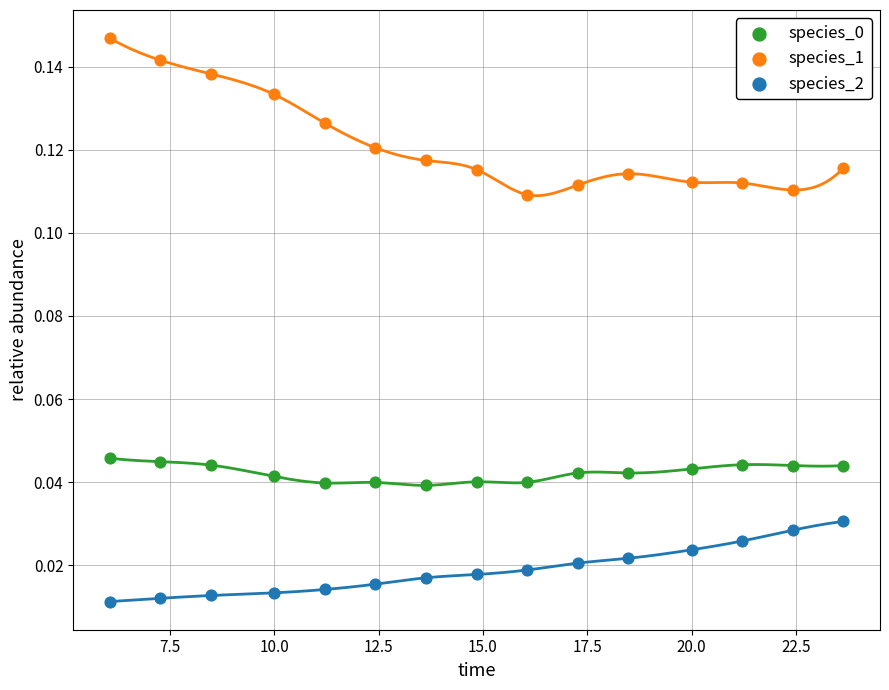

Which series reaches the maximum Y coordinate?

species_1